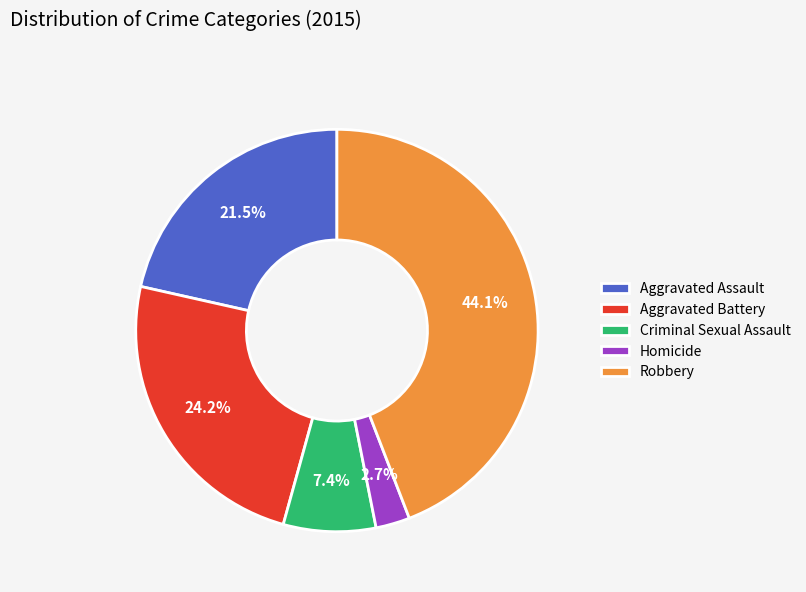

Do Criminal Sexual Assault and Homicide together represent more than half of the pie?

No